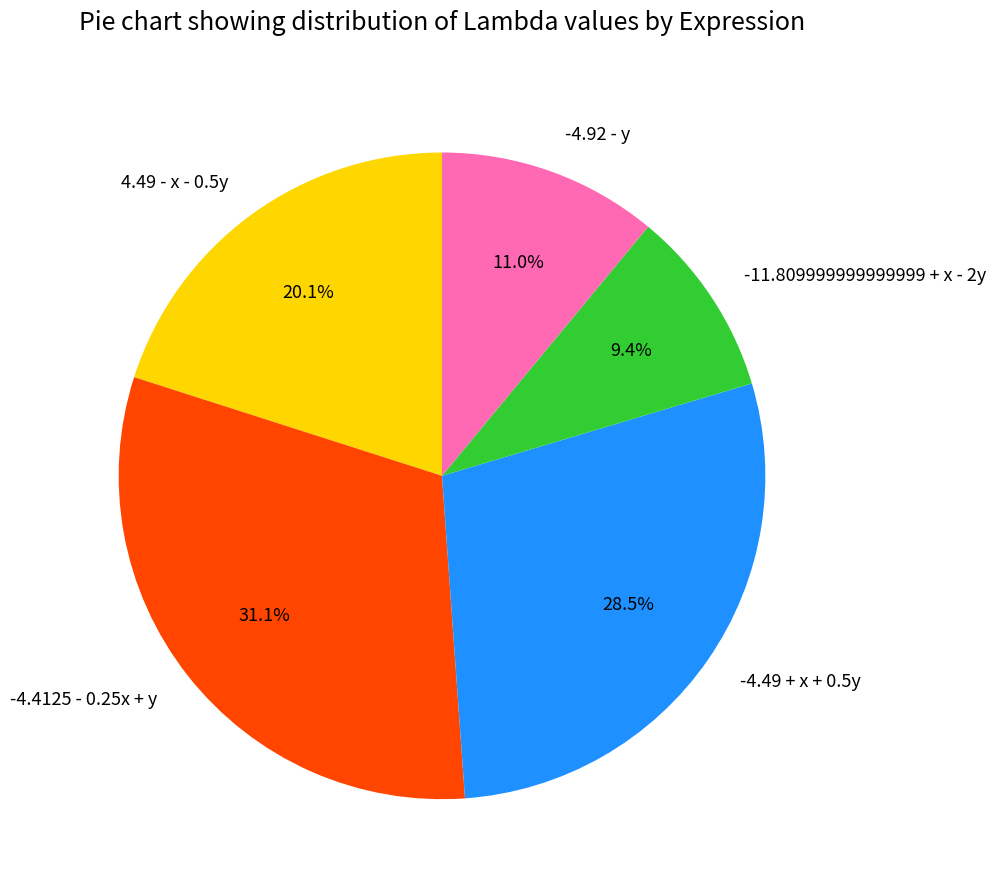

How many slices are in this pie chart?

5